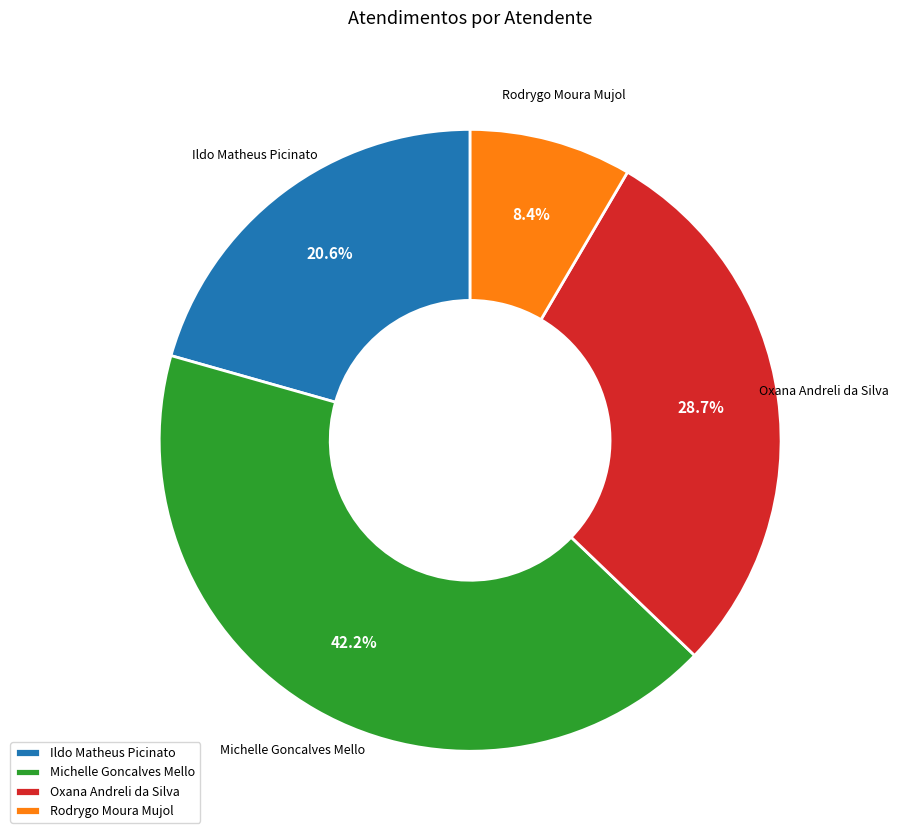

To the nearest percent, what is the difference between the Oxana Andreli da Silva and Ildo Matheus Picinato slice percentages?

8%